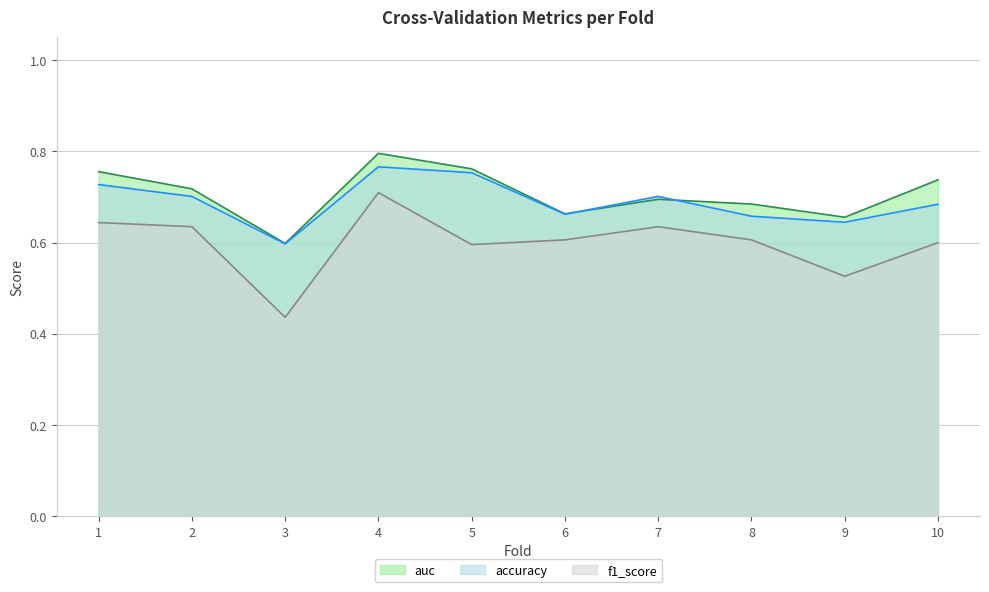

Reading left to right, transcribe all the data shown in this chart.

accuracy: 1=0.7	2=0.7	3=0.6	4=0.8	5=0.8	6=0.7	7=0.7	8=0.7	9=0.6	10=0.7
auc: 1=0.8	2=0.7	3=0.6	4=0.8	5=0.8	6=0.7	7=0.7	8=0.7	9=0.7	10=0.7
f1_score: 1=0.6	2=0.6	3=0.4	4=0.7	5=0.6	6=0.6	7=0.6	8=0.6	9=0.5	10=0.6